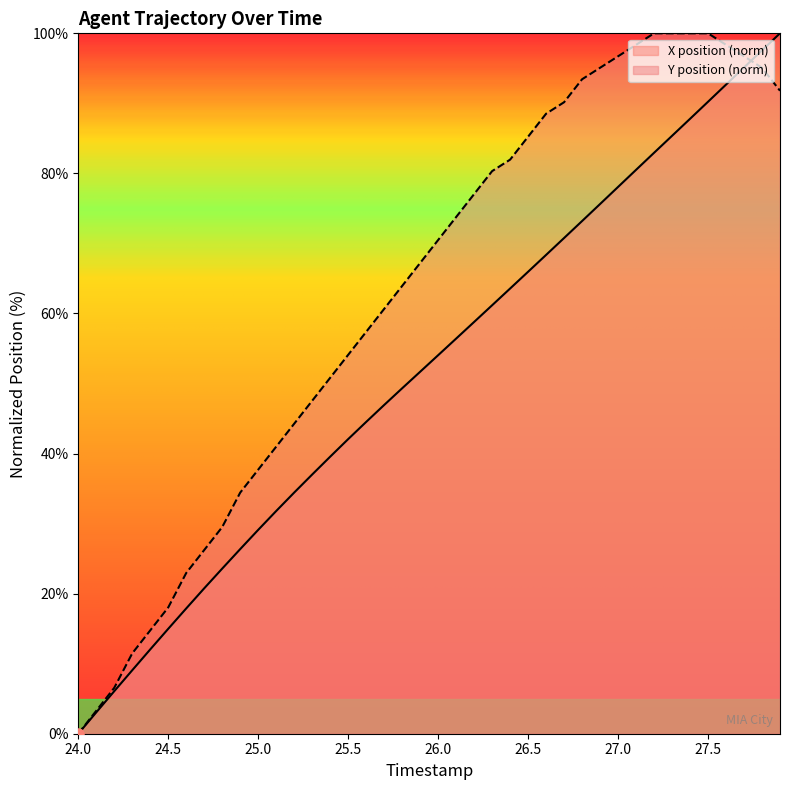

List the series in order of their overall mean, highest first.

Y position (norm), X position (norm)